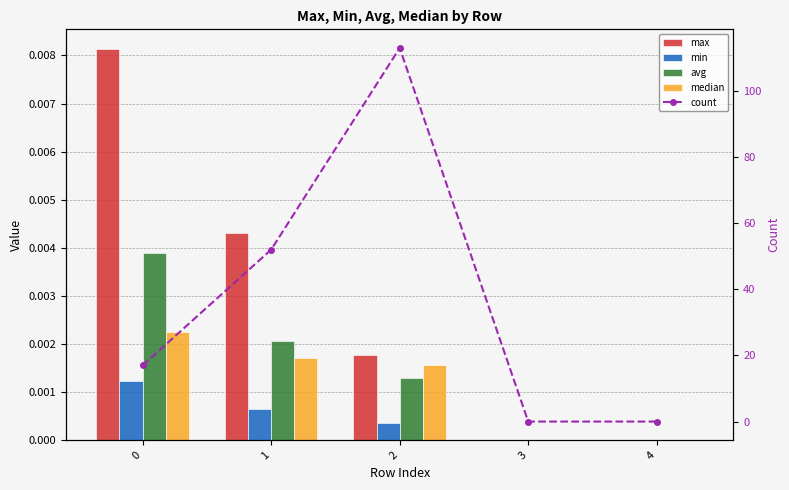

Rank the categories by min value from highest to lowest.

0, 1, 2, 3, 4